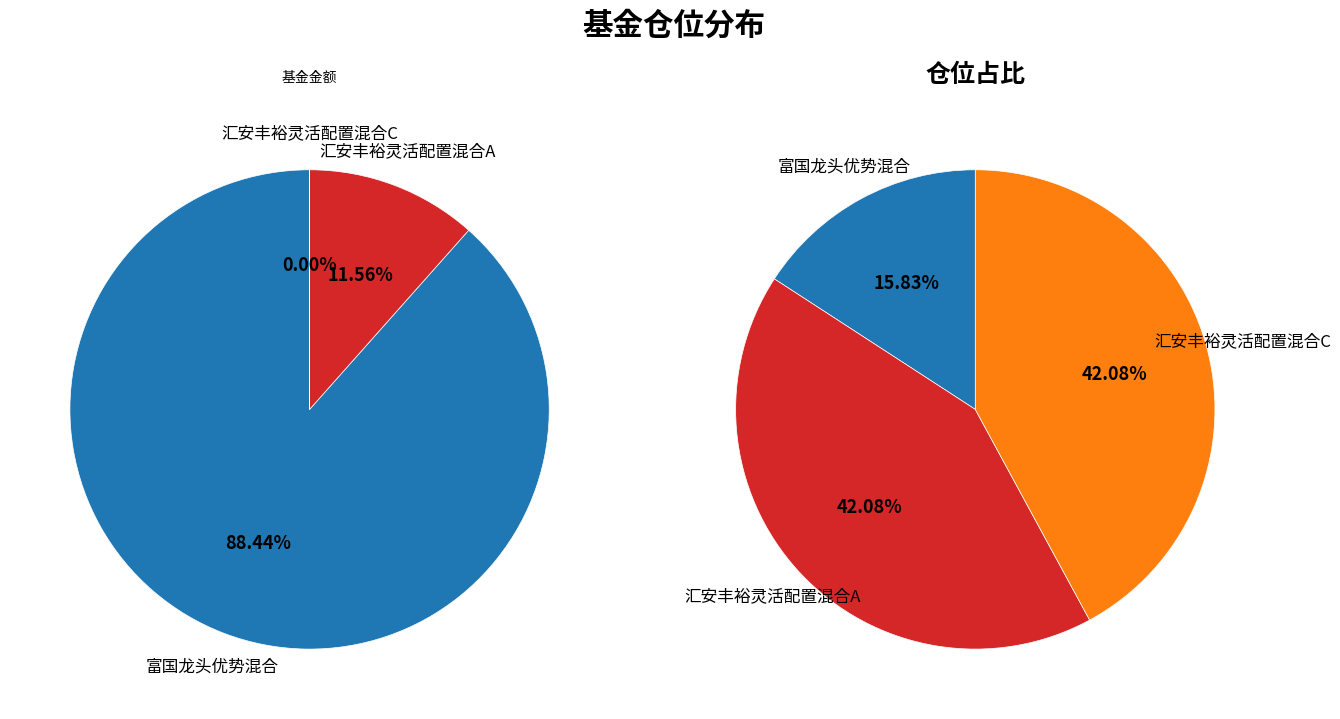

True or false: 富国龙头优势混合 accounts for 16% of the total.

True